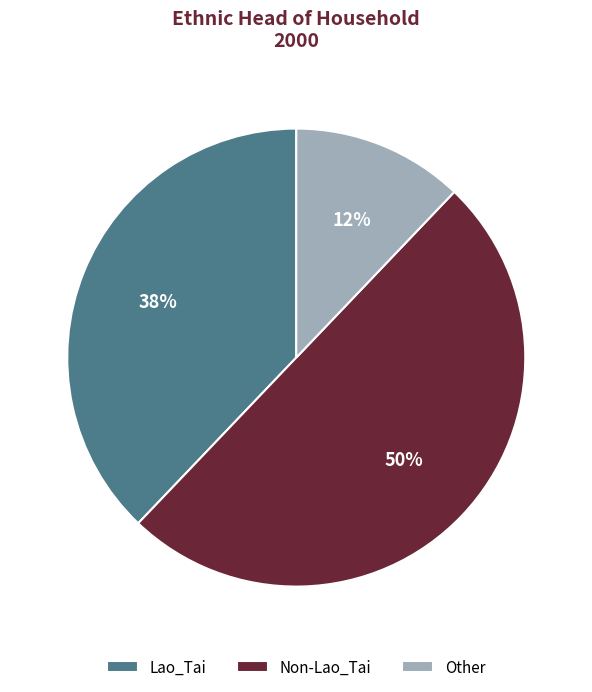

Do Non-Lao_Tai and Lao_Tai together represent more than half of the pie?

Yes